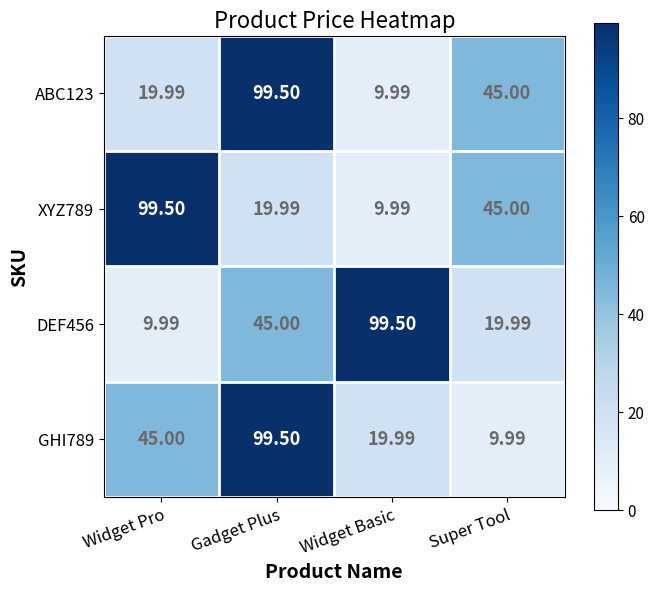

At which label does ABC123 first exceed 45?

Gadget Plus